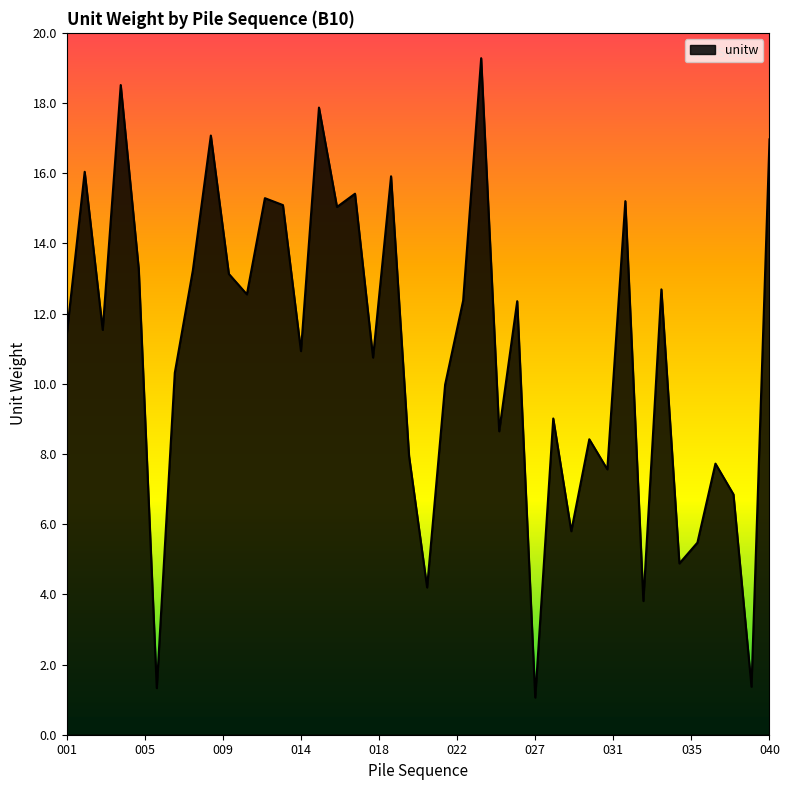

What is the greatest value displayed?

19.3